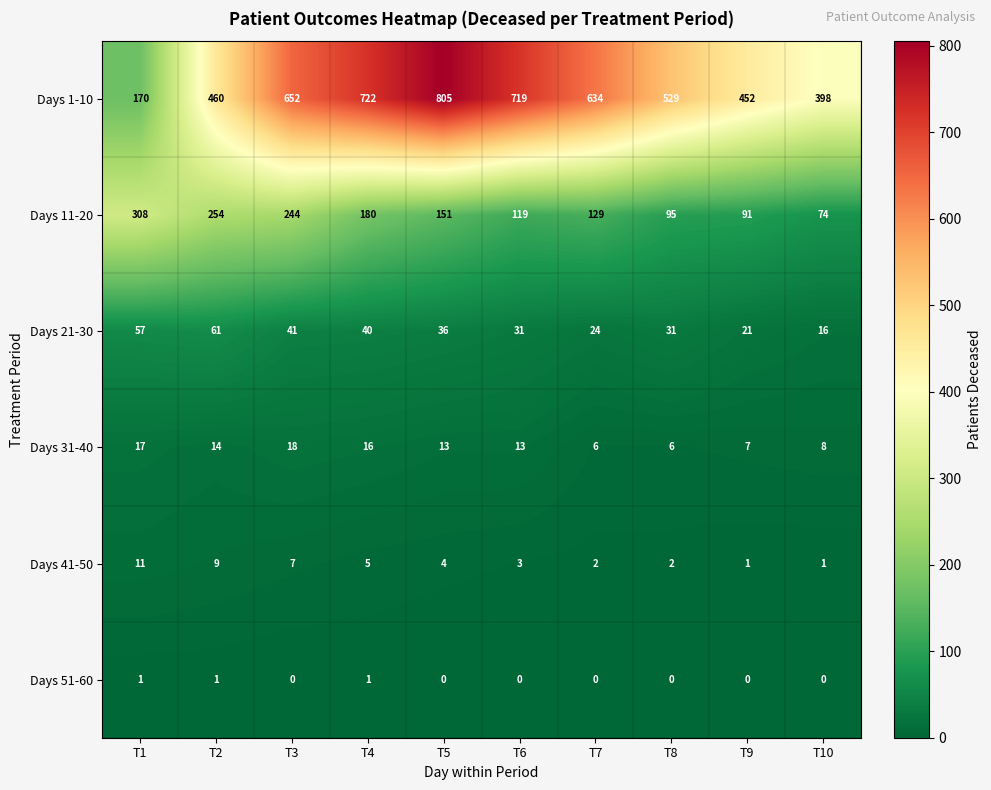

What is the sum of all Days 1-10 values?

5541